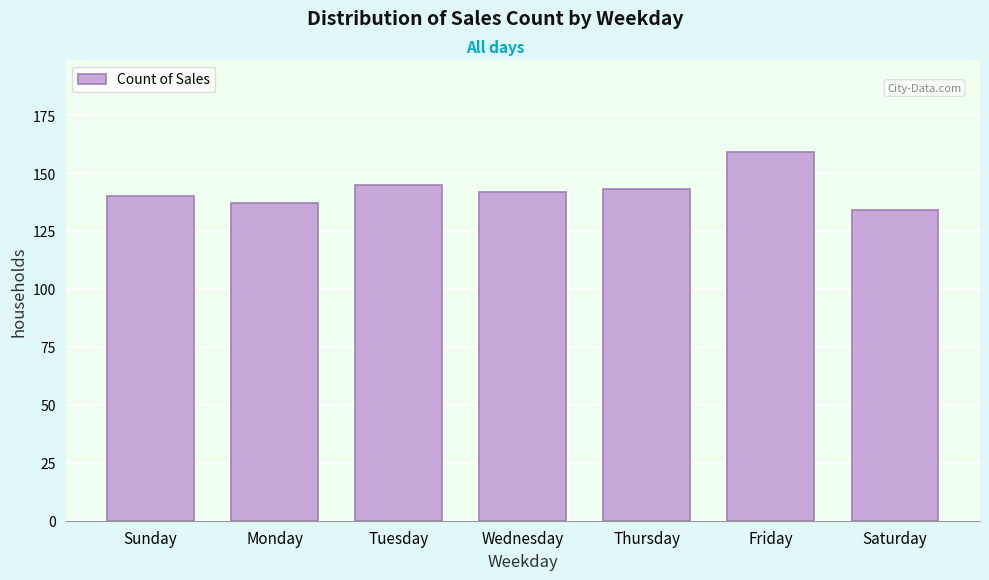

Reading left to right, list all the values displayed in this chart.

Sunday=140	Monday=137	Tuesday=145	Wednesday=142	Thursday=143	Friday=159	Saturday=134